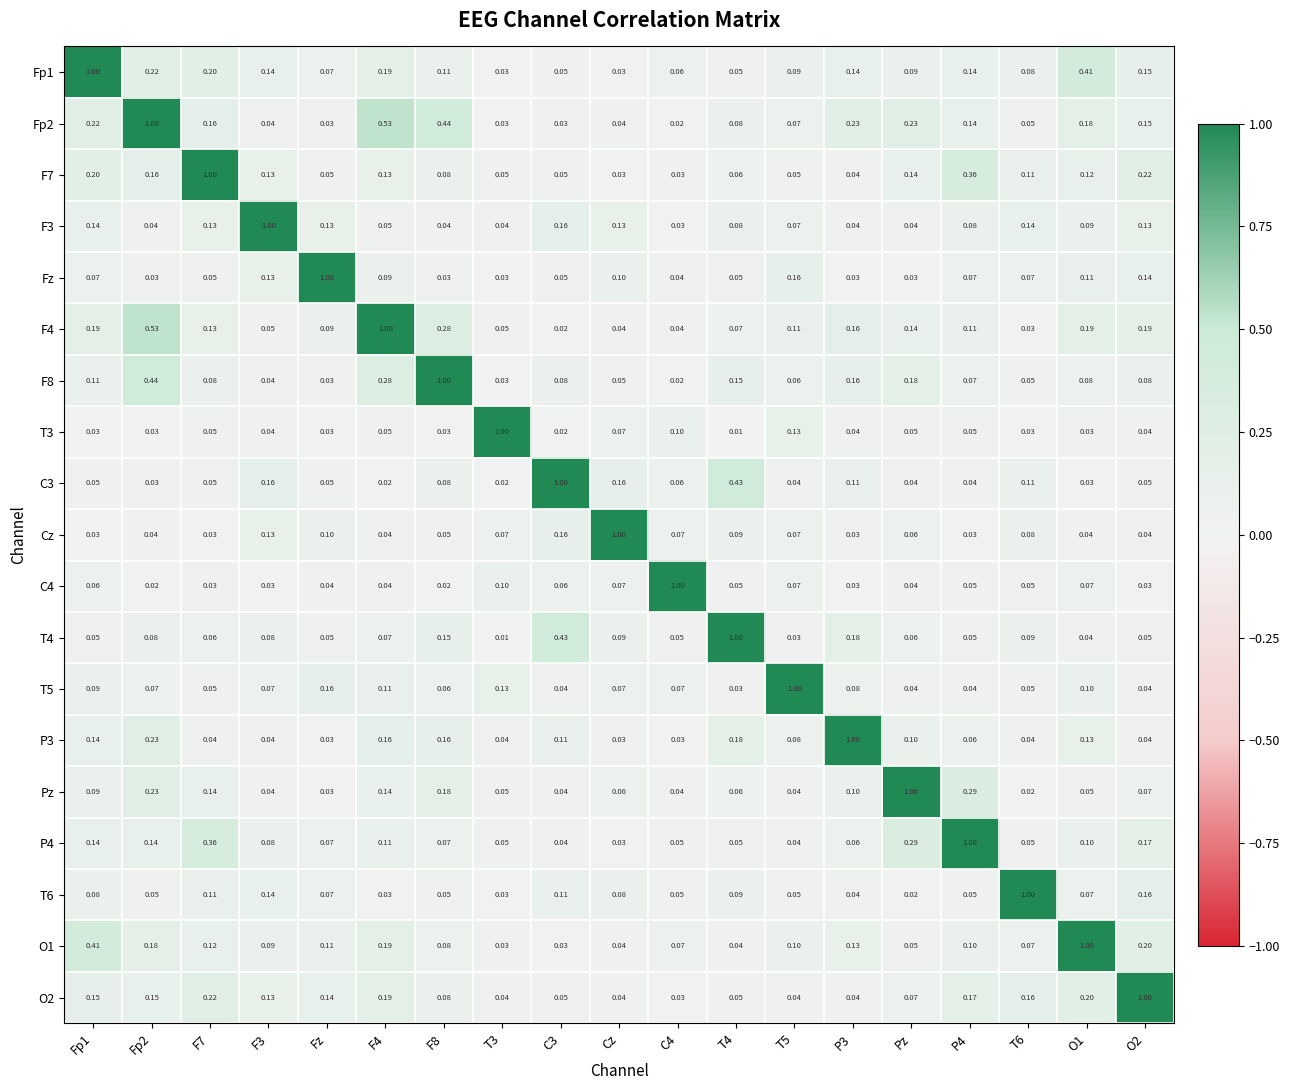

Is the value of T3 at T4 greater than the value of Cz at P3?

No